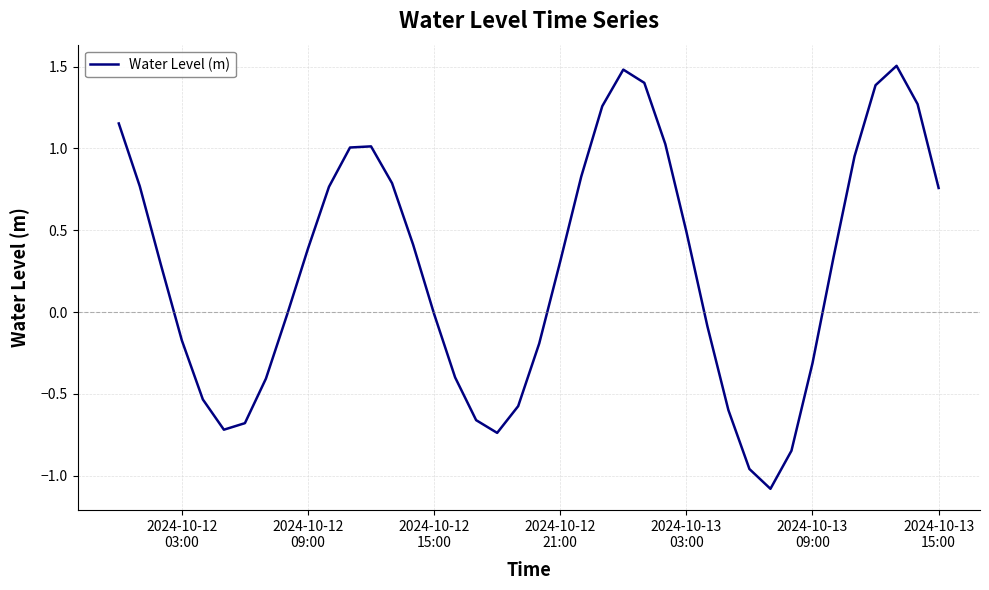

What is the difference between the maximum and minimum values?

2.6